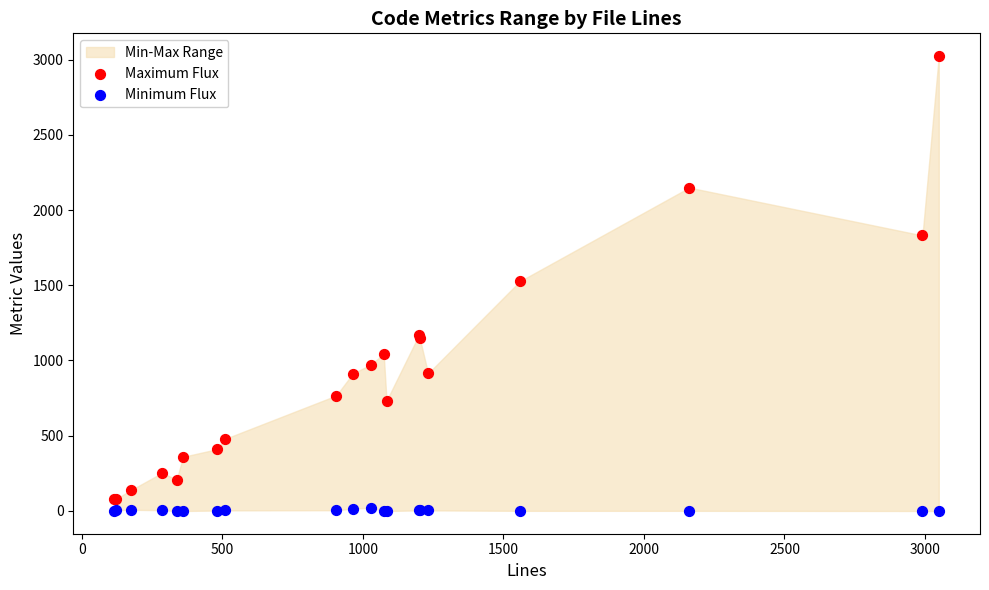

What is the X range (max minus min) for the scatter plot?

2933